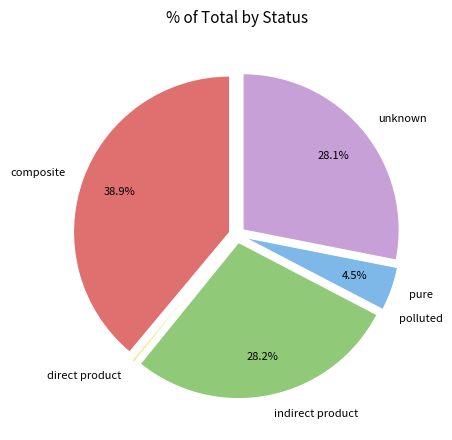

Does pure account for over 50% of the chart?

No